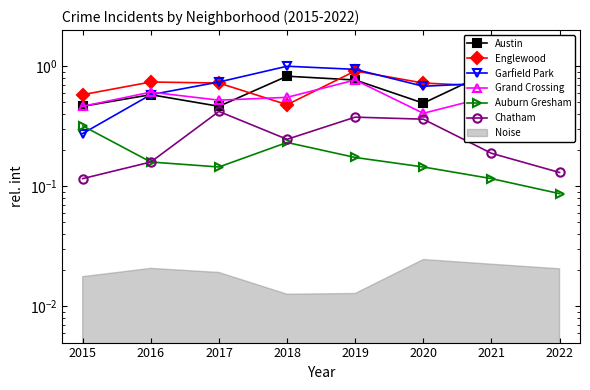

Rank the categories by Austin value from highest to lowest.

2021, 2018, 2019, 2016, 2020, 2015, 2017, 2022